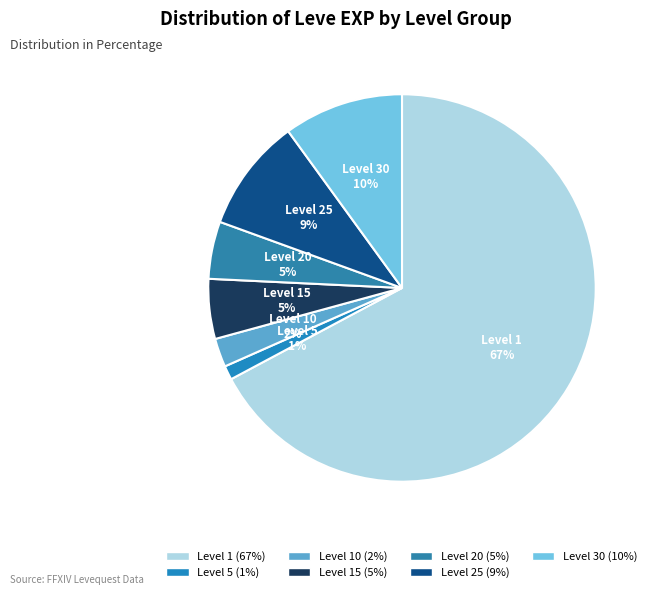

To the nearest percent, what is the average slice percentage?

14%